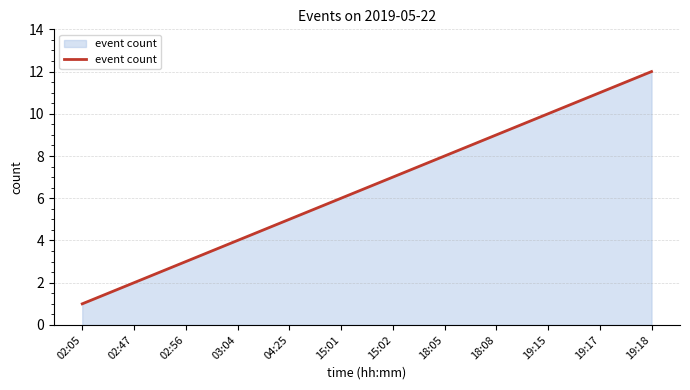

What is the change in value from 03:04 to 19:18?

+8